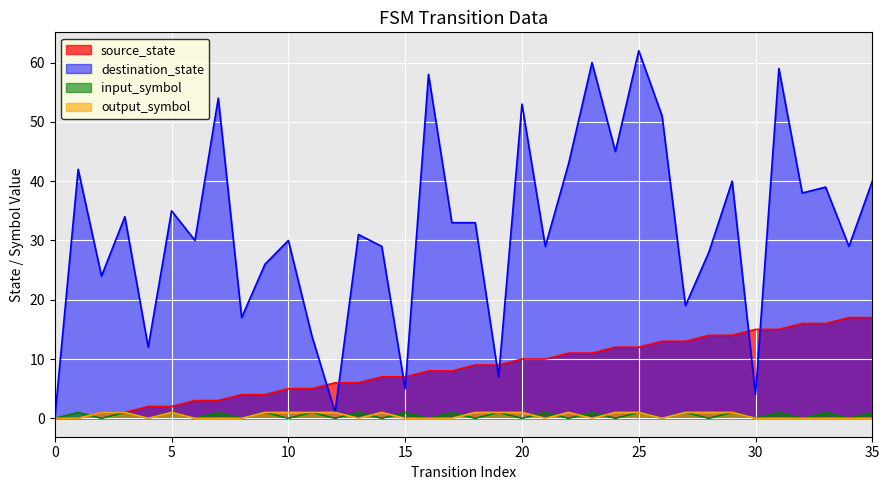

Which has a higher value, 12 or 5?

12